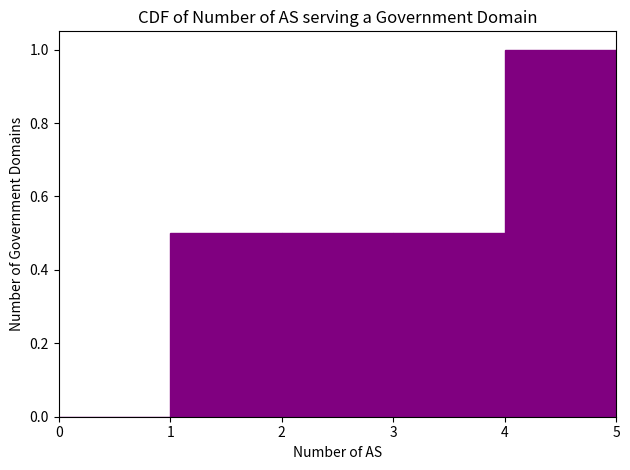

Reading left to right, transcribe this chart: for each bar, give the range it covers on the x-axis and its height. The values are not printed on the chart, so give them approximately, as read against the axis.

0 to 1: 0
1 to 2: 0.5
2 to 3: 0.5
3 to 4: 0.5
4 to 5: 1.0